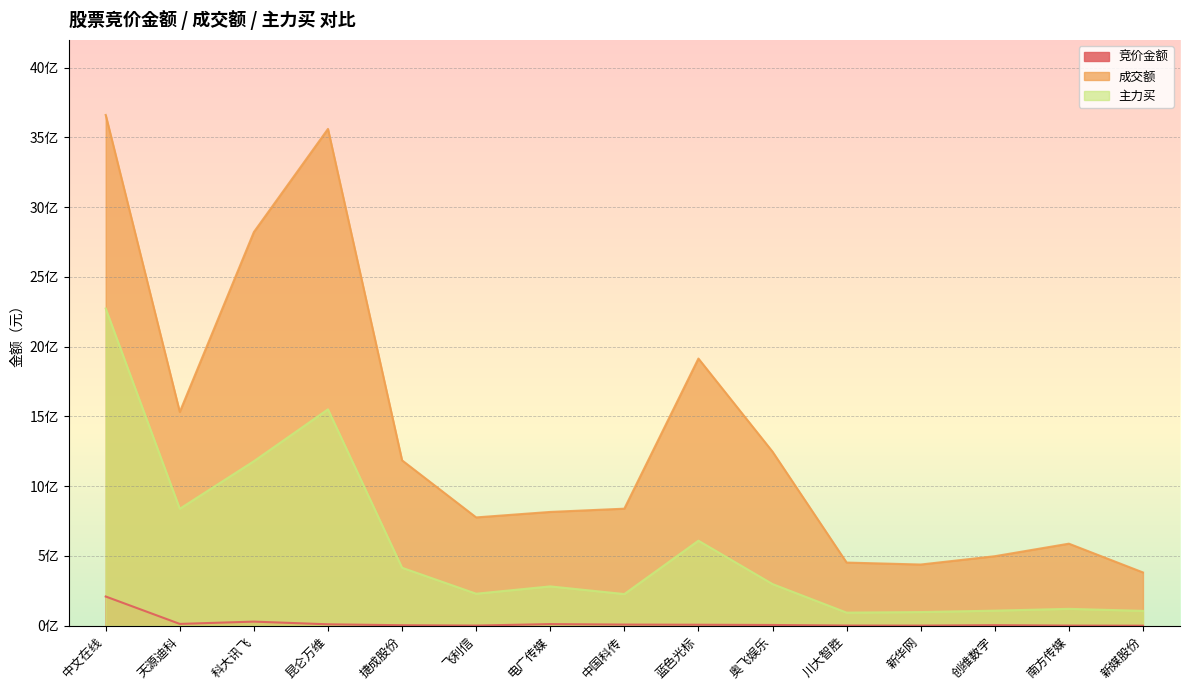

List the series in order of their peak value, lowest first.

竞价金额, 主力买, 成交额